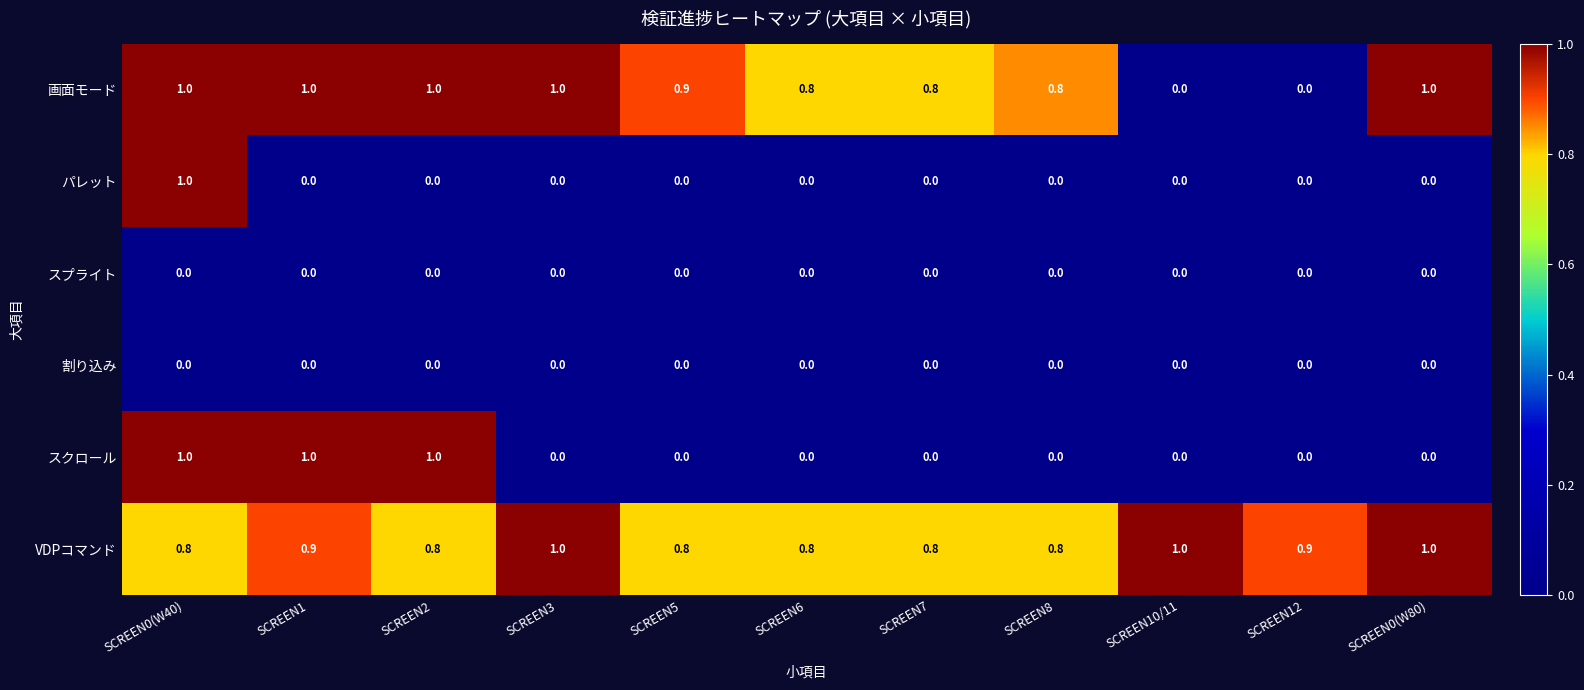

Which series has the largest total across all categories?

VDPコマンド